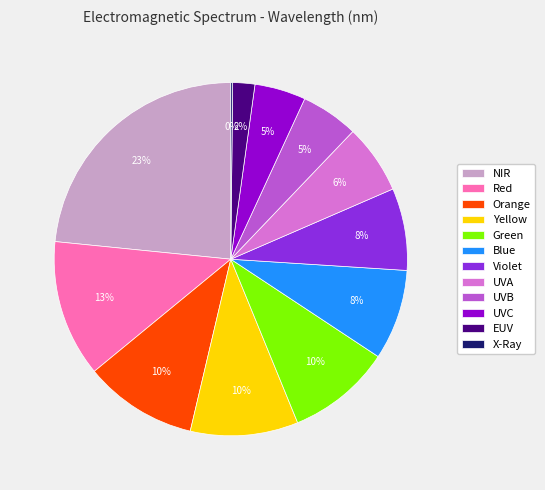

To the nearest percent, what is the average slice percentage?

8%